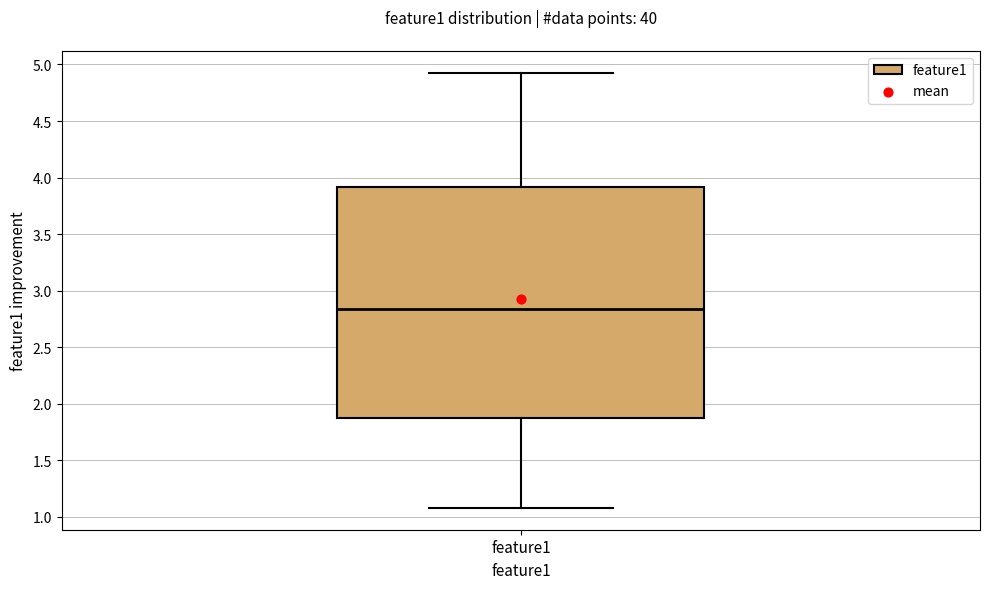

Transcribe this box plot: give where the median line is, the range the box spans, and where the two whiskers end, as read against the y-axis. The values are not printed on the chart, so give them approximately, as read against the axis.

median 2.85, box 1.85 to 3.90, whiskers 1.10 to 4.95